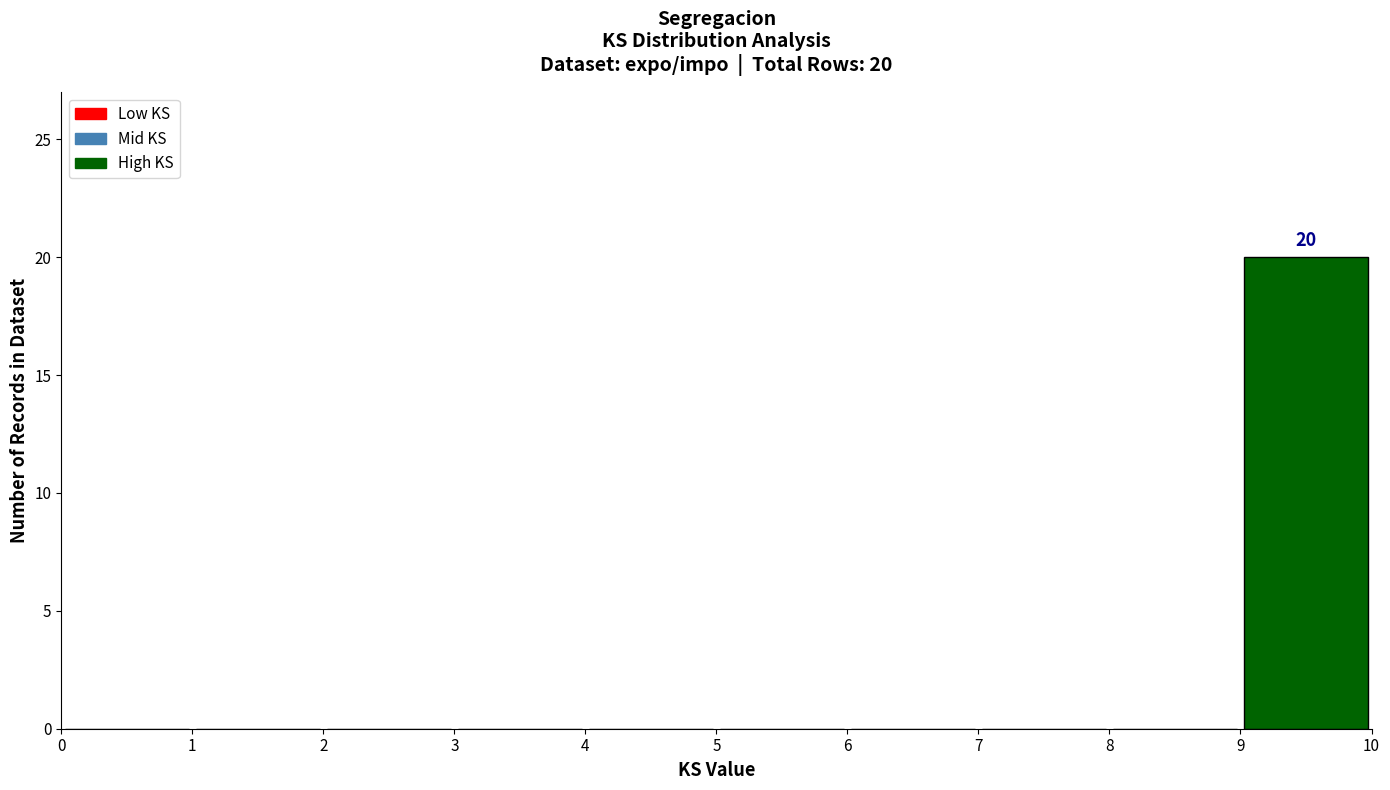

Which range on the x-axis has the tallest bar?

9 to 10